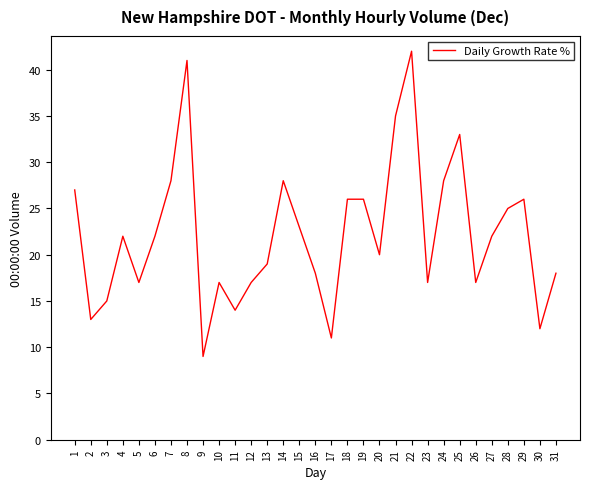

What is the greatest value displayed?

42